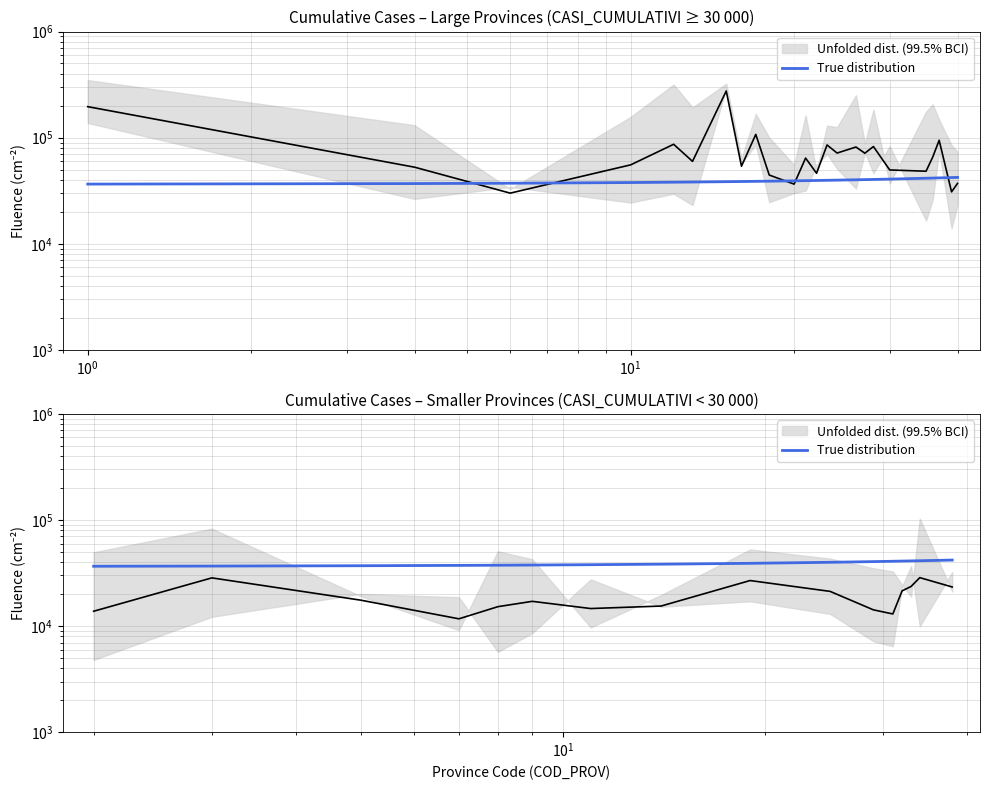

Reading right to left, extract all data points from this chart.

41940.1	41318.8	41164.9	41011.6	40858.8	40555.1	39954.3	39069.8	38347.7	37920.8	37638.9	37498.7	37359.1	37081.3	36805.6	36668.6